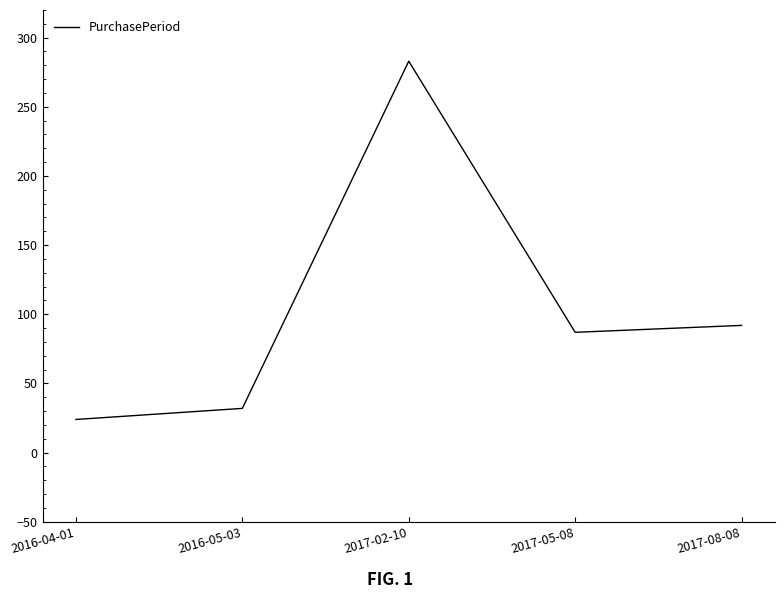

List the labels in order of value, smallest first.

2016-04-01, 2016-05-03, 2017-05-08, 2017-08-08, 2017-02-10